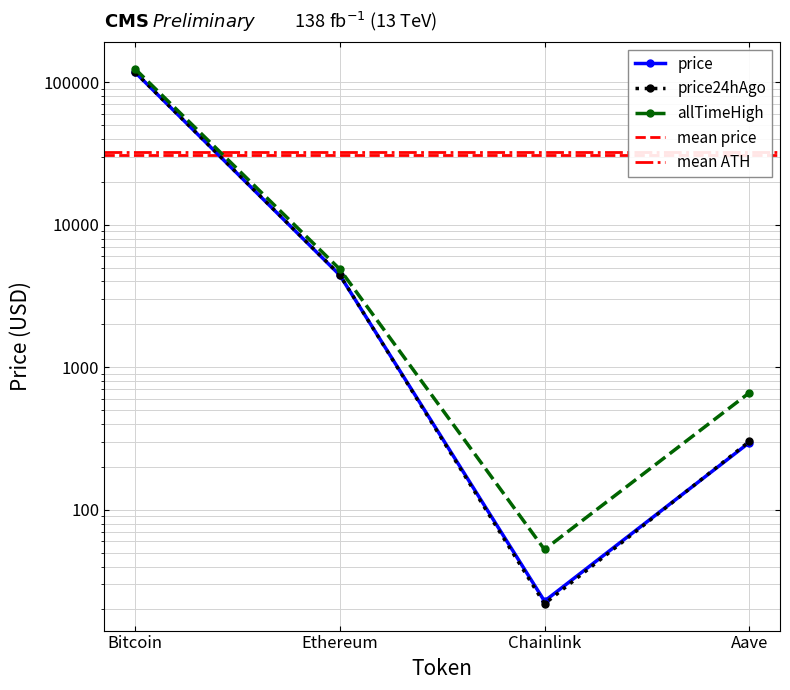

What is the approximate value of price24hAgo at Aave?

301.6